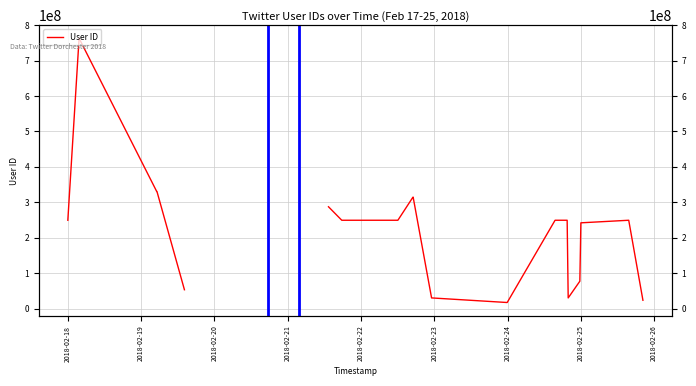

What is the difference between the maximum and minimum values?

745660473.0